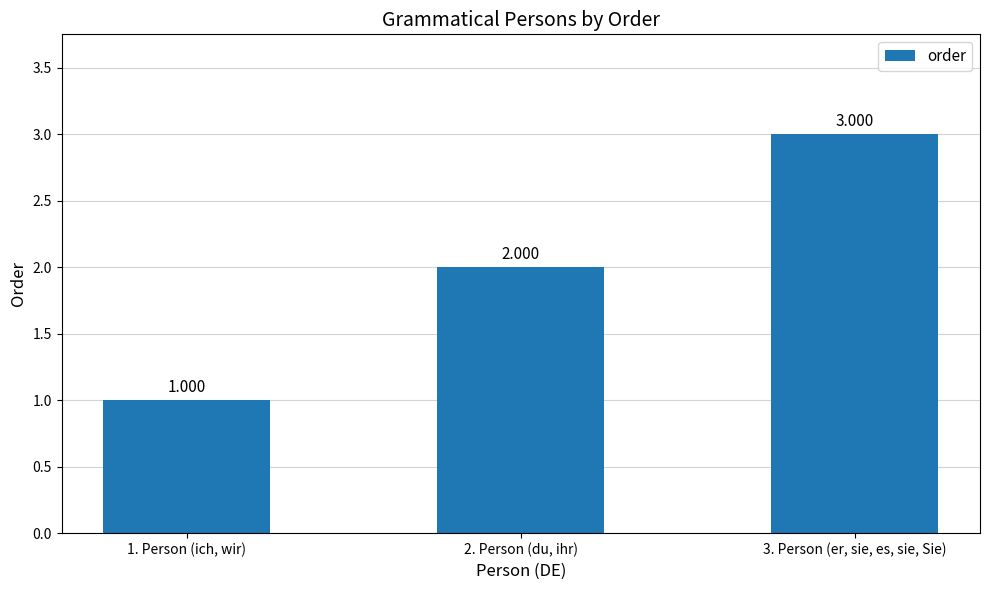

Where does the data first go above 2?

3. Person (er, sie, es, sie, Sie)